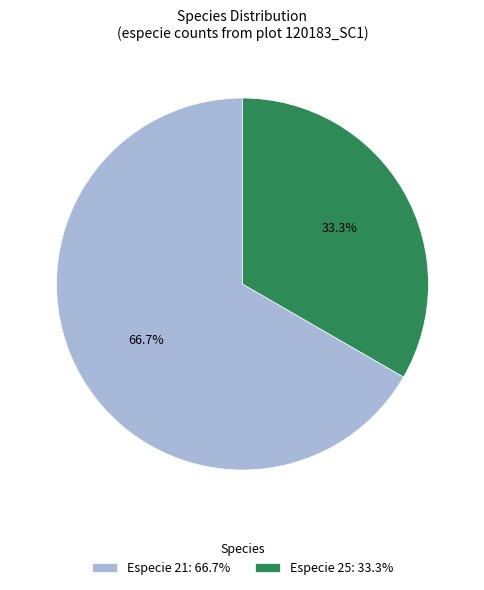

What is the largest slice in the pie chart?

Especie 21: 66.7%